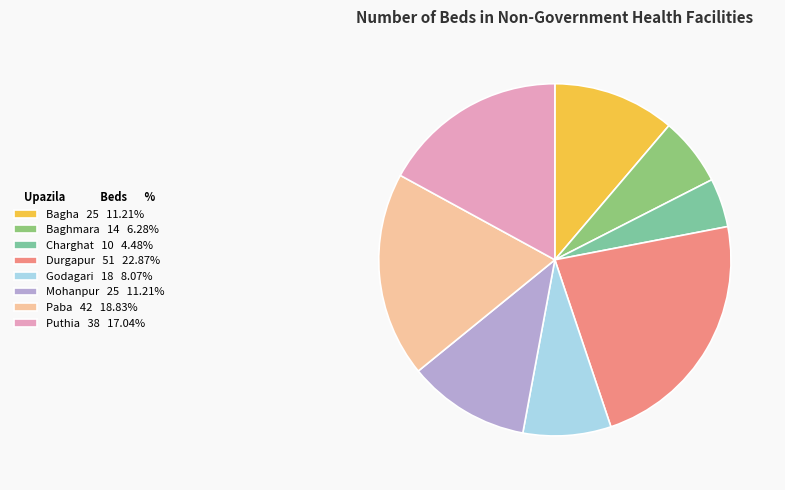

Does Paba 42 18.83% account for over 50% of the chart?

No